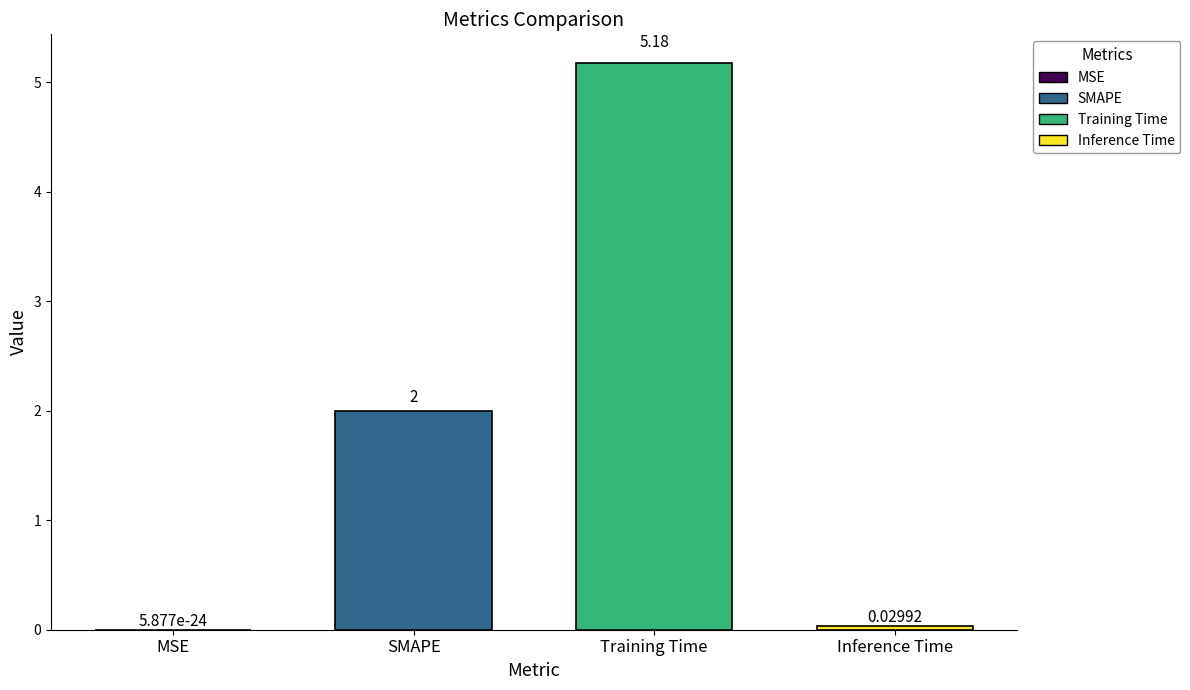

Reading left to right, transcribe all the data shown in this chart.

MSE=0.0	SMAPE=2.0	Training Time=5.2	Inference Time=0.0